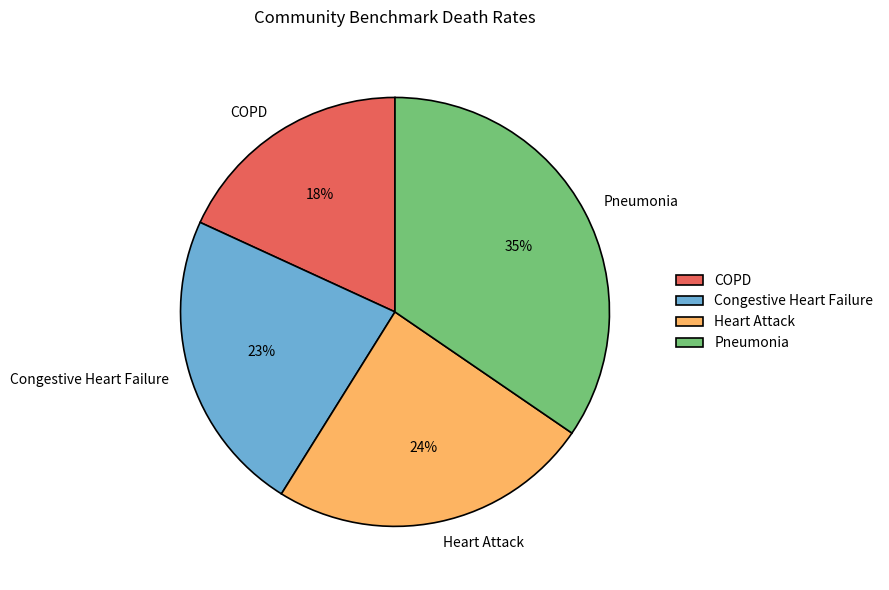

What is the largest slice in the pie chart?

Pneumonia